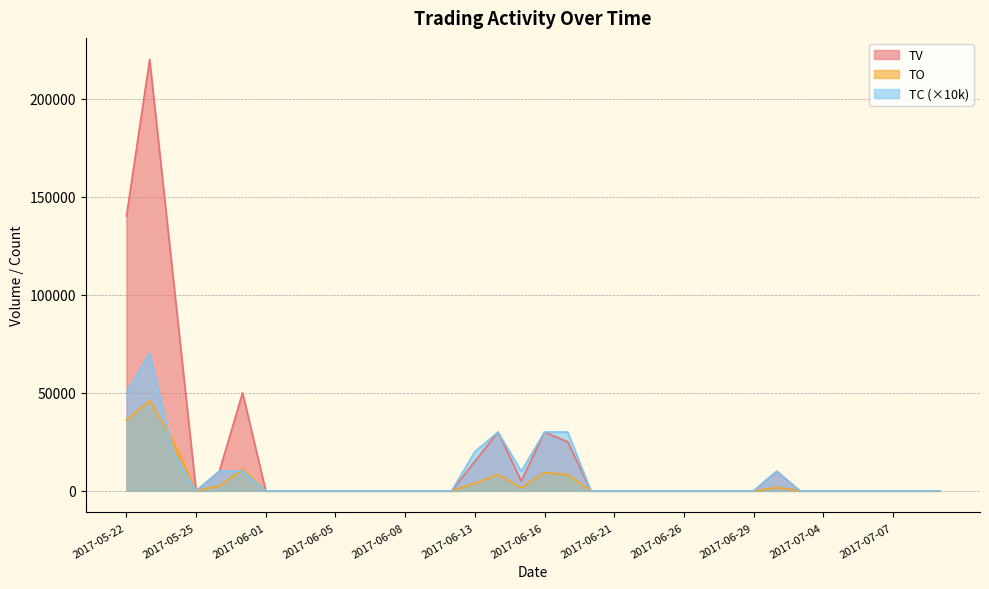

Is it true that TC equals 10000 at 2017-06-15?

True